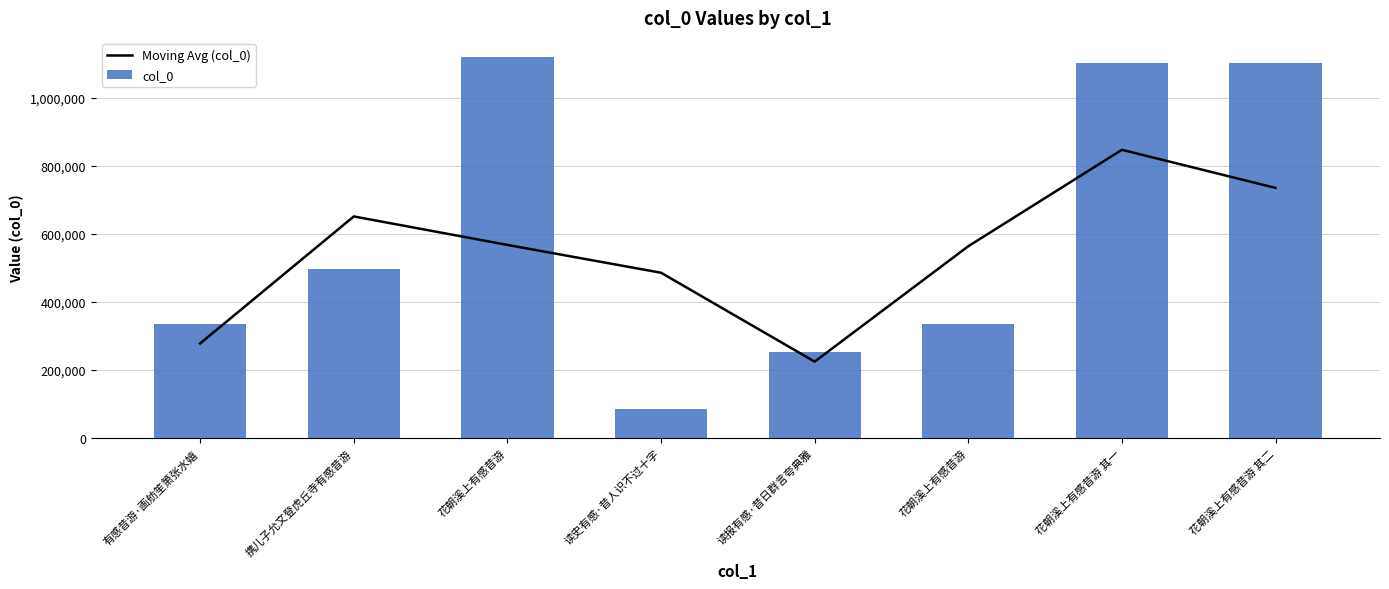

What is the lowest value of the col_0 series?

84872